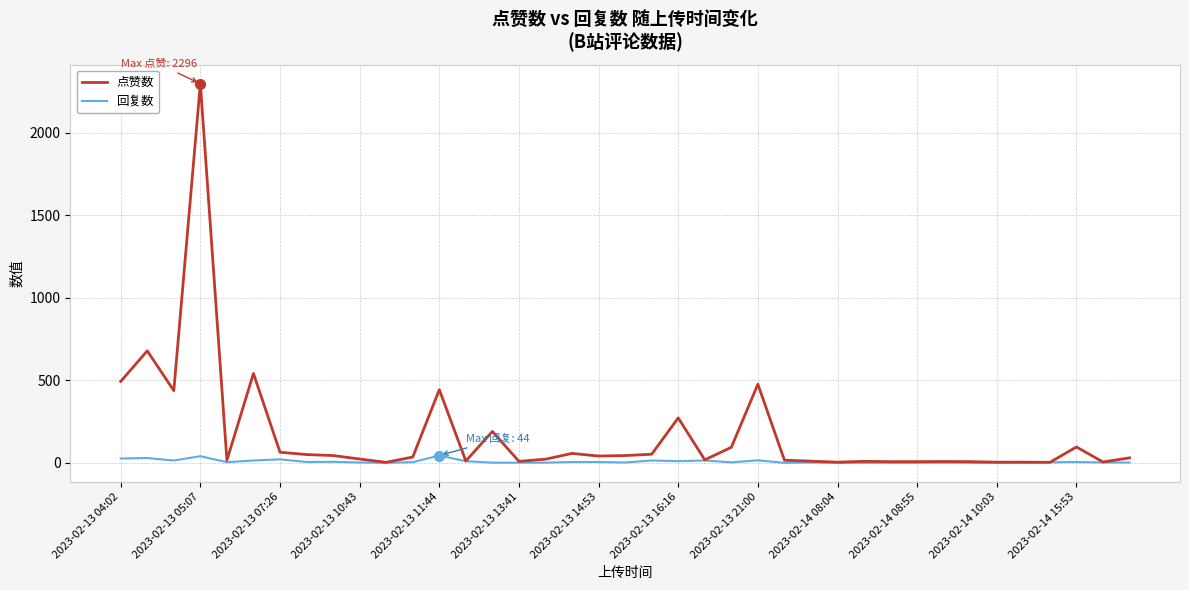

Which series has the widest spread of values?

点赞数